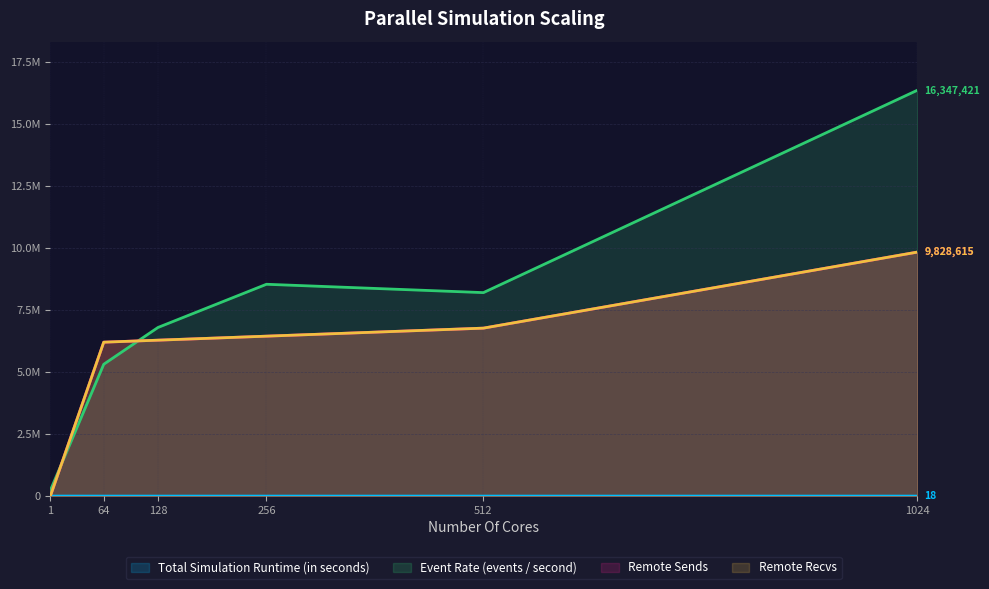

Reading right to left, transcribe all the data shown in this chart.

Total Simulation Runtime (in seconds): 1024=18.2	512=36.3	256=34.8	128=43.8	64=56.0	1=1303.1
Event Rate (events / second): 1024=16347420.6	512=8196640.9	256=8532909.4	128=6792627.4	64=5310919.5	1=228199.1
Remote Sends: 1024=9828615.0	512=6765830.0	256=6442406.0	128=6280776.0	64=6200107.0	1=0.0
Remote Recvs: 1024=9828615.0	512=6765830.0	256=6442406.0	128=6280776.0	64=6200107.0	1=0.0